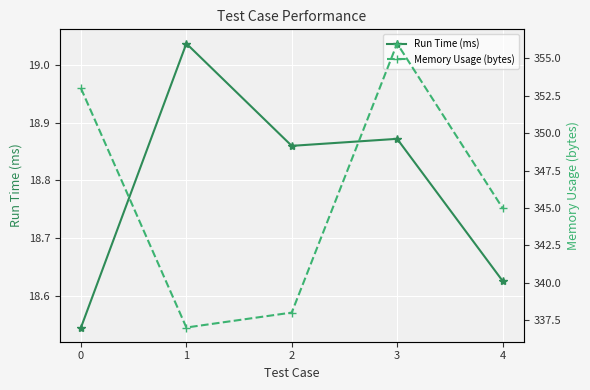

Rank the series at 0 from highest to lowest value.

Memory Usage (bytes), Run Time (ms)